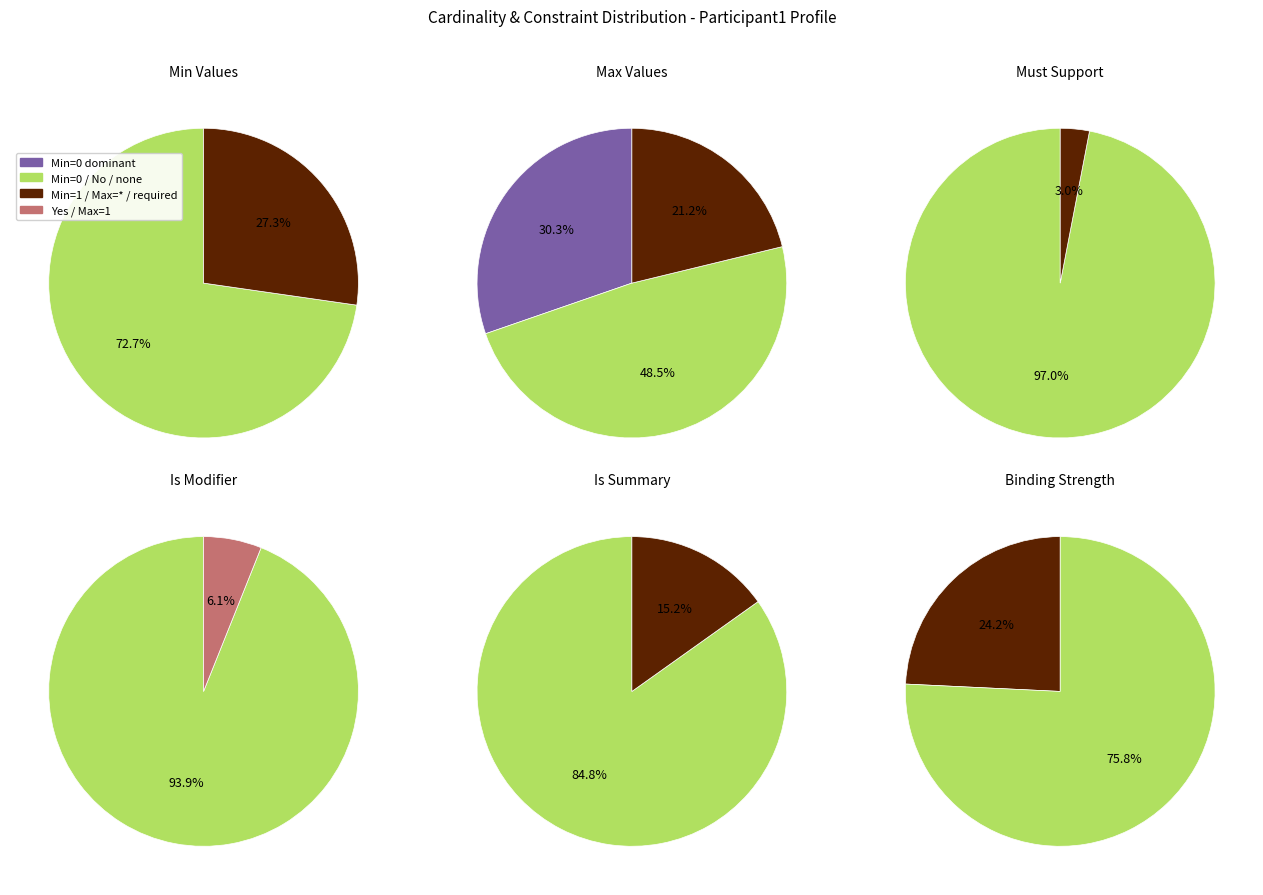

Combined, do 2 and 4 account for over 50%?

No